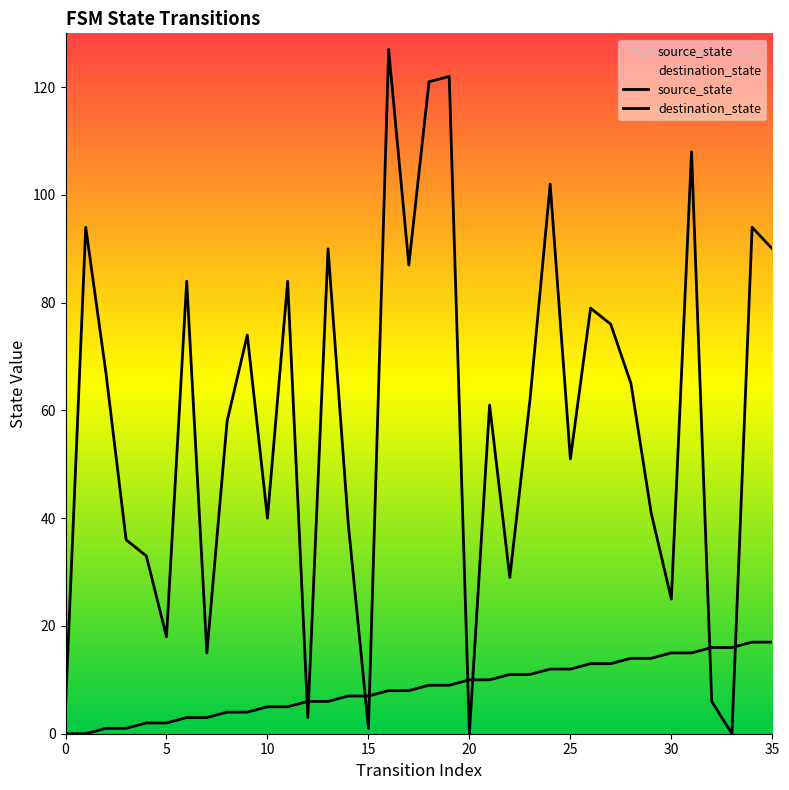

List the series in order of their overall mean, highest first.

destination_state, source_state